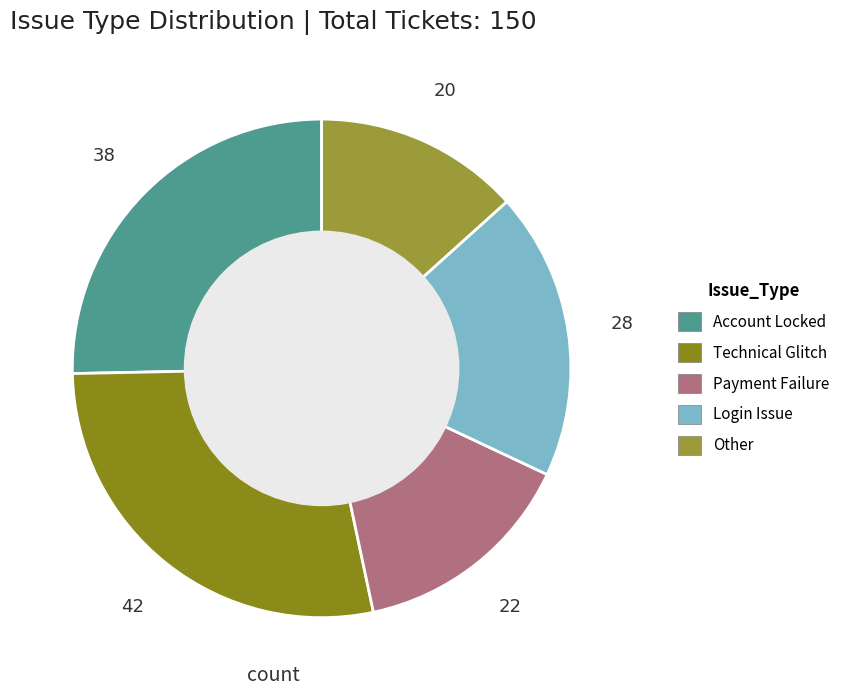

Which slice is the largest?

Technical Glitch